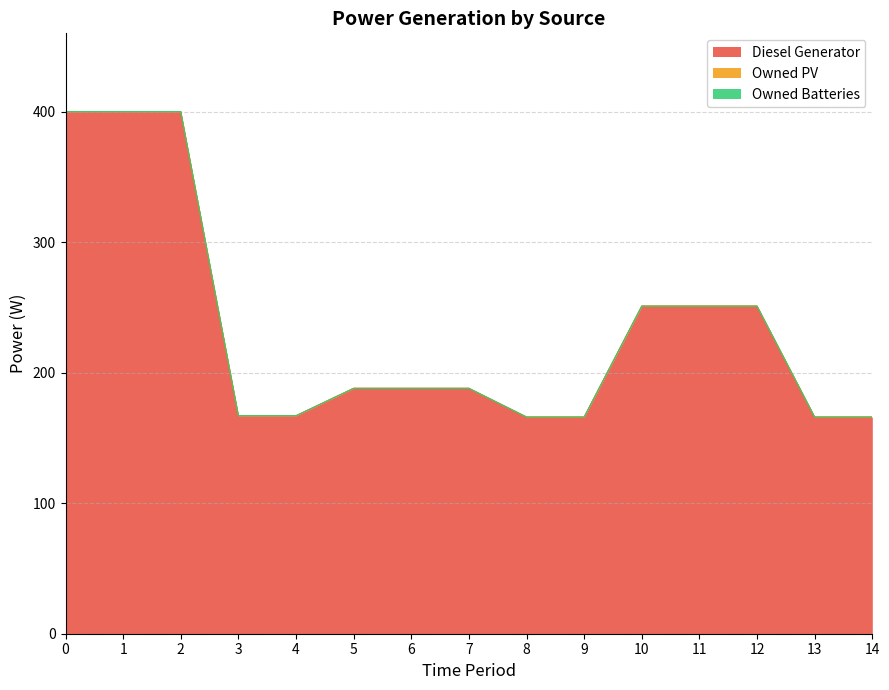

Is the value of Owned PV at 1 greater than the value of Diesel Generator at 10?

No